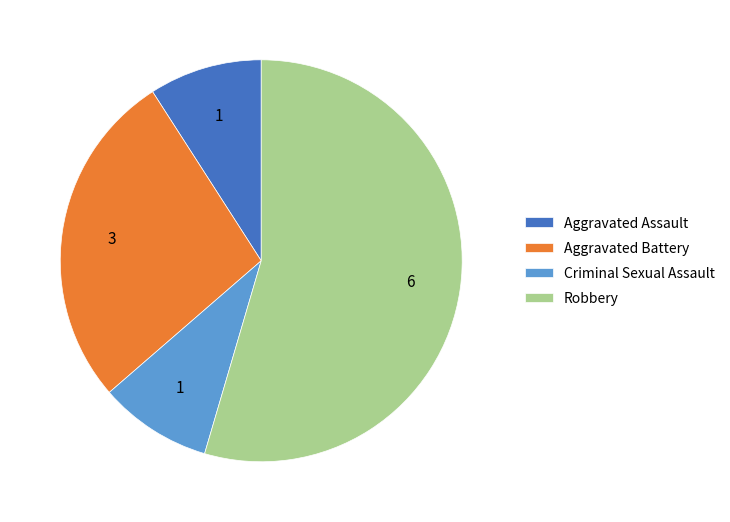

How many slices are in this pie chart?

4